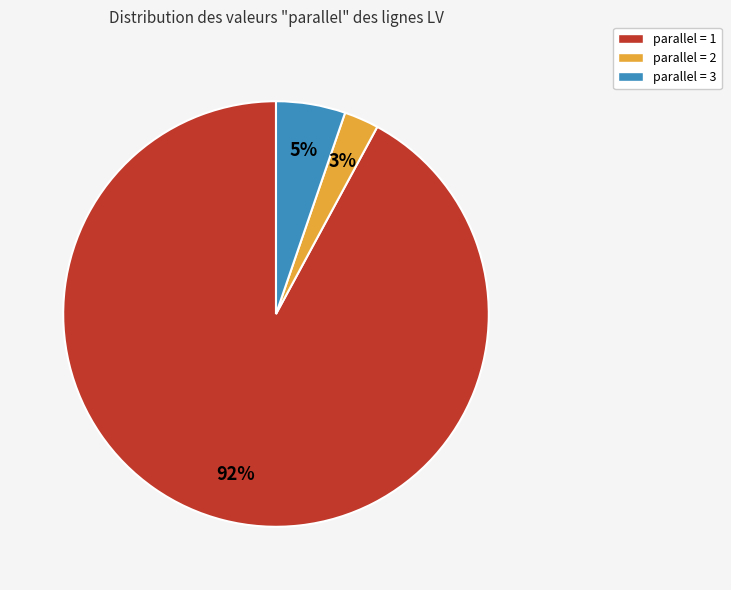

Does any single category account for the majority?

Yes